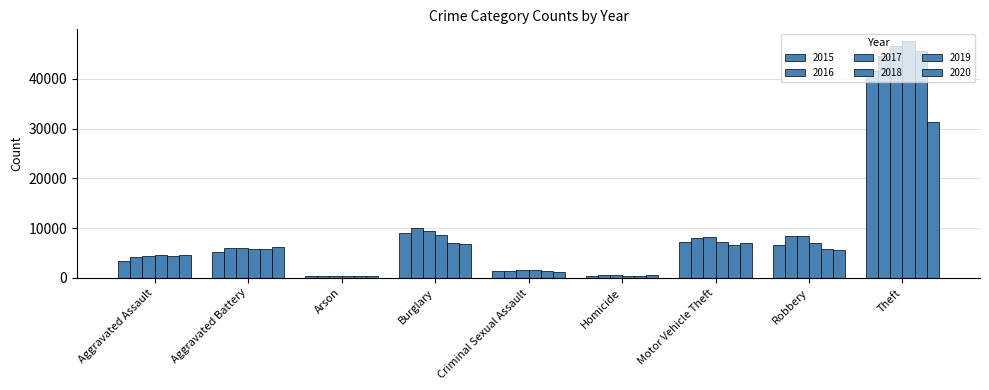

How many data points does each series have?

9